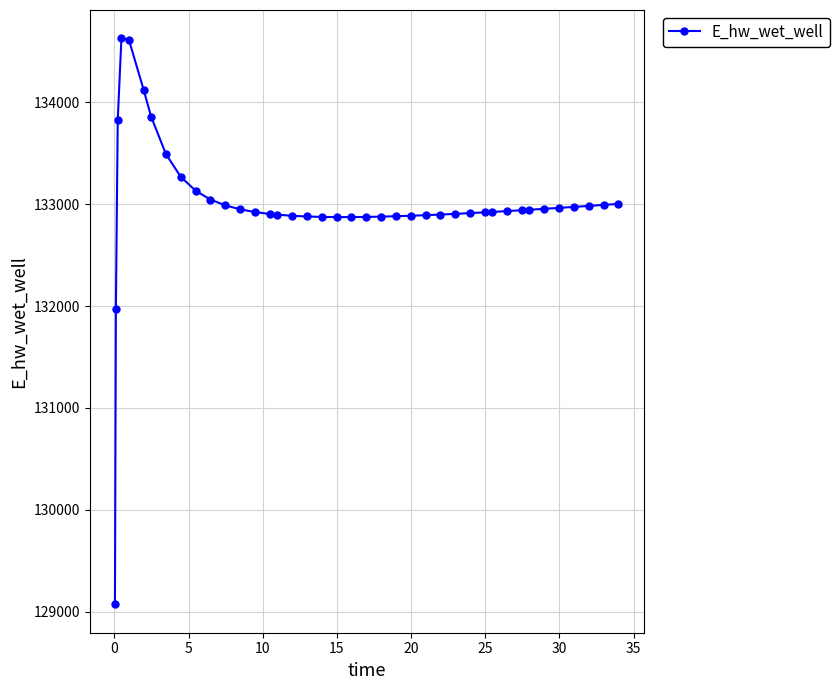

What is the difference between the maximum and second lowest values?

2658.1